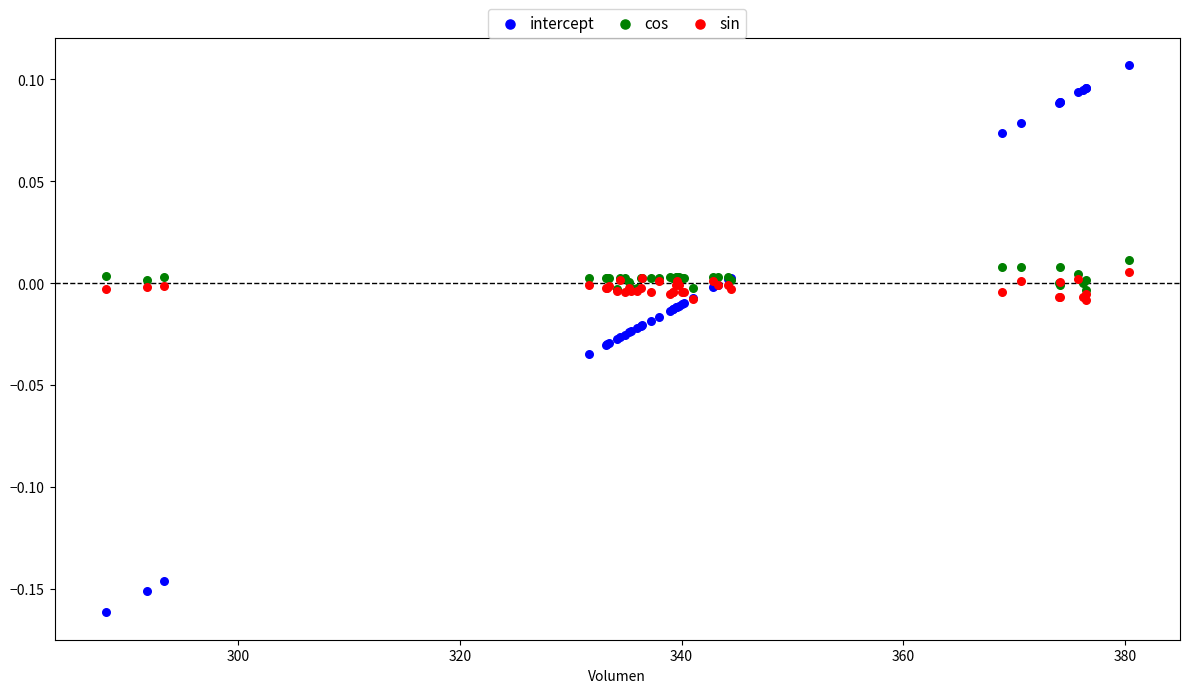

Which series has the widest spread of Y values?

intercept